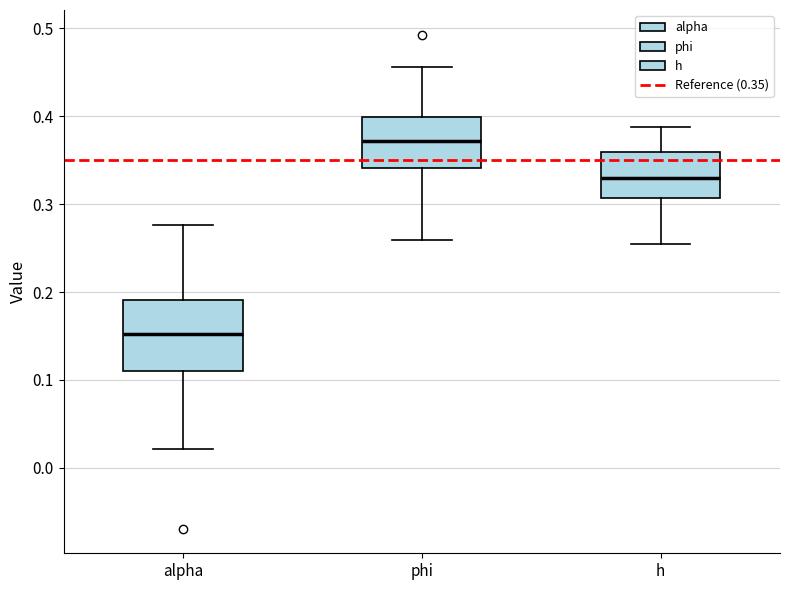

Where does the upper whisker of the box for alpha end on the y-axis? The values are not printed on the chart, so give them approximately, as read against the axis.

0.28